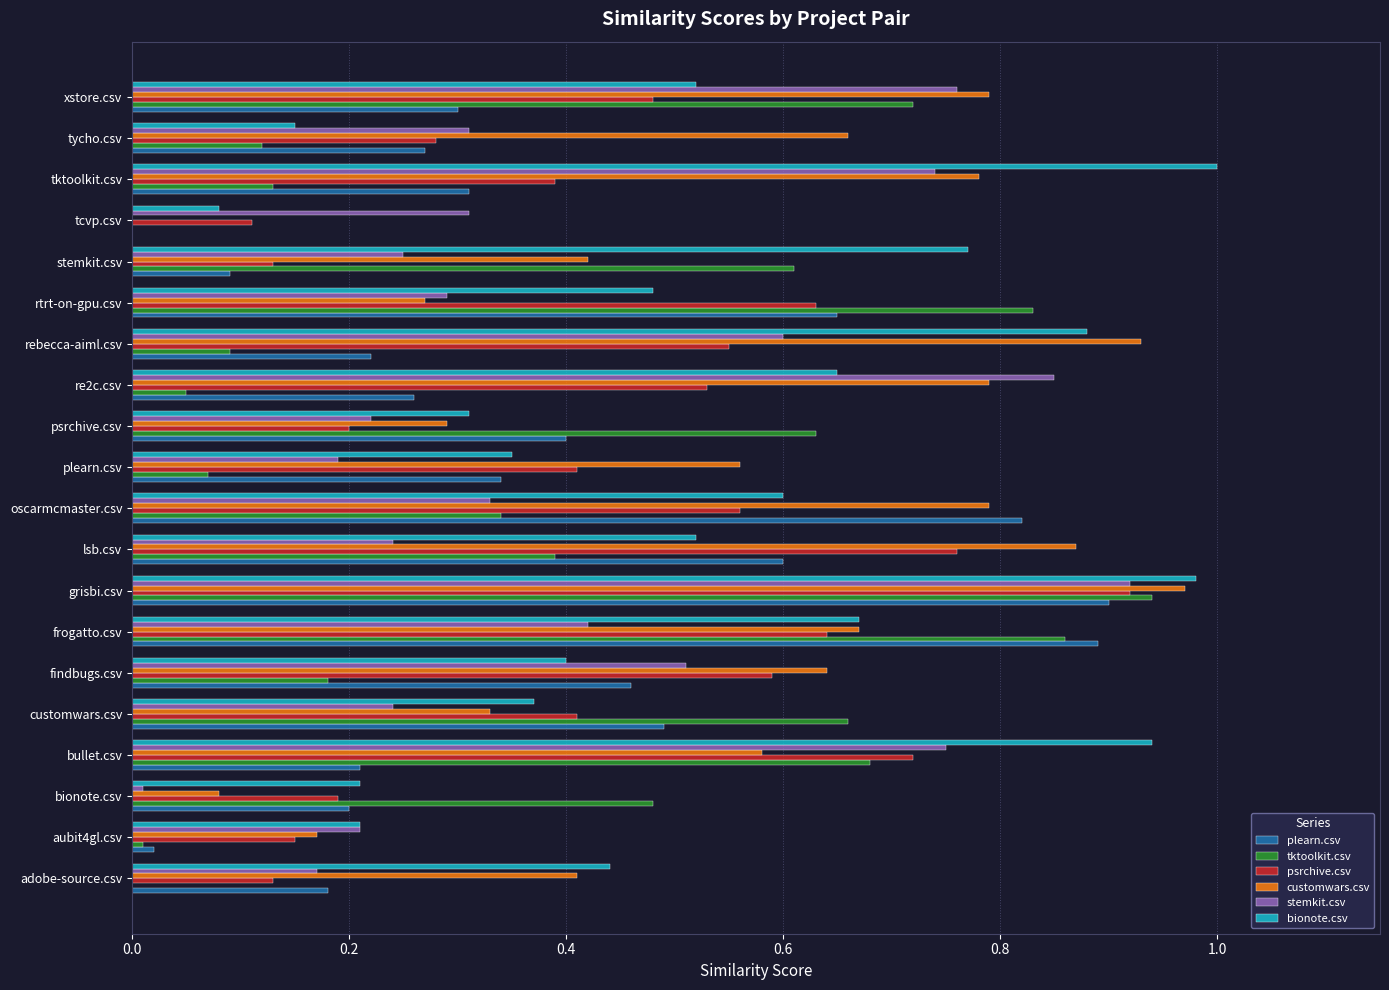

Which series changed the most between adobe-source.csv and rebecca-aiml.csv?

customwars.csv